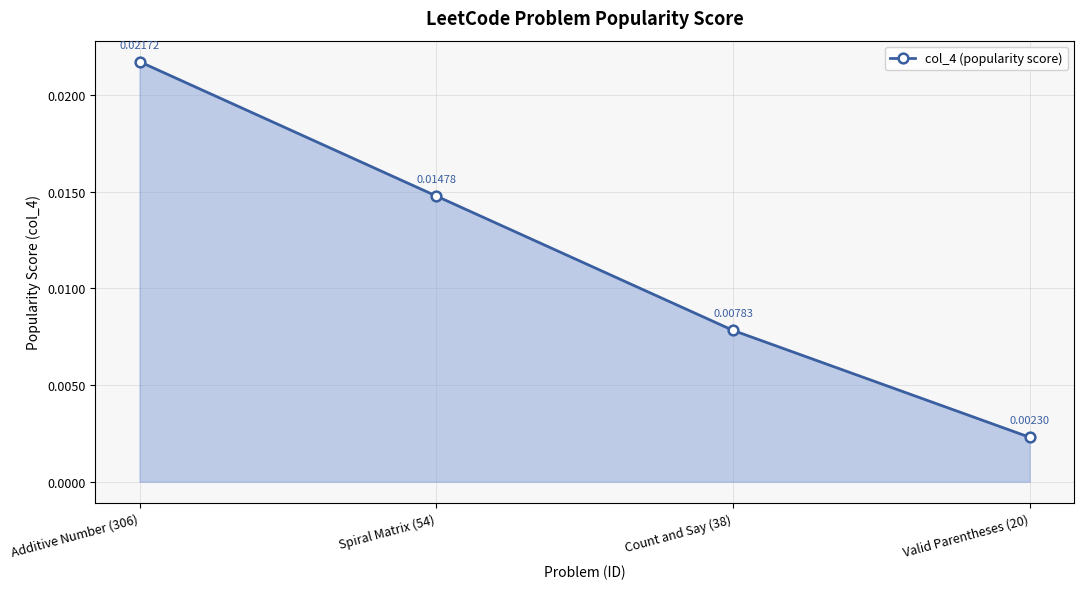

Rank the categories by value from lowest to highest.

Valid Parentheses (20), Count and Say (38), Spiral Matrix (54), Additive Number (306)